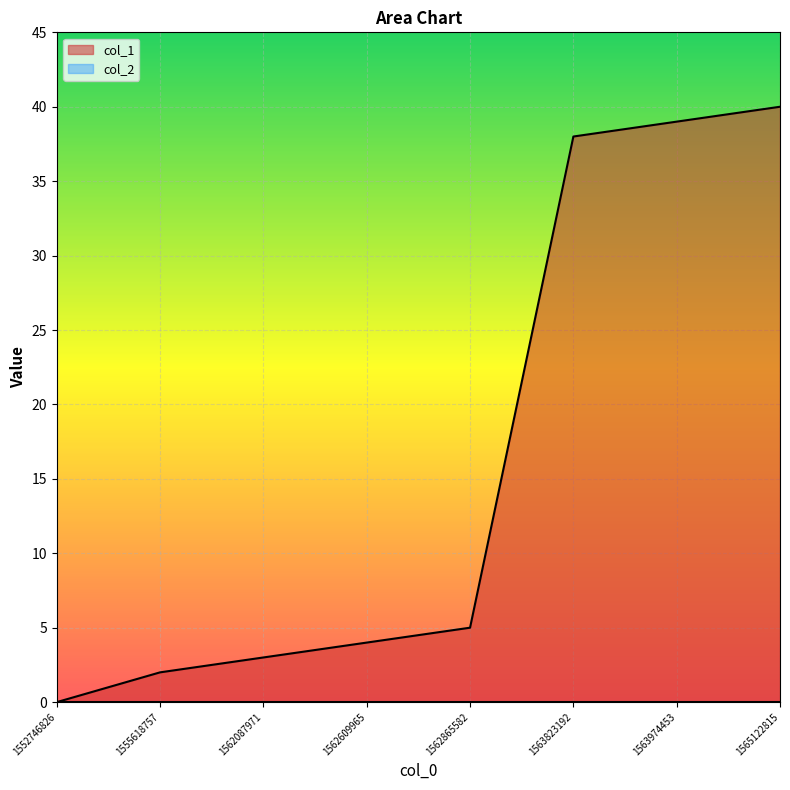

Read the value at 1562609965.

4